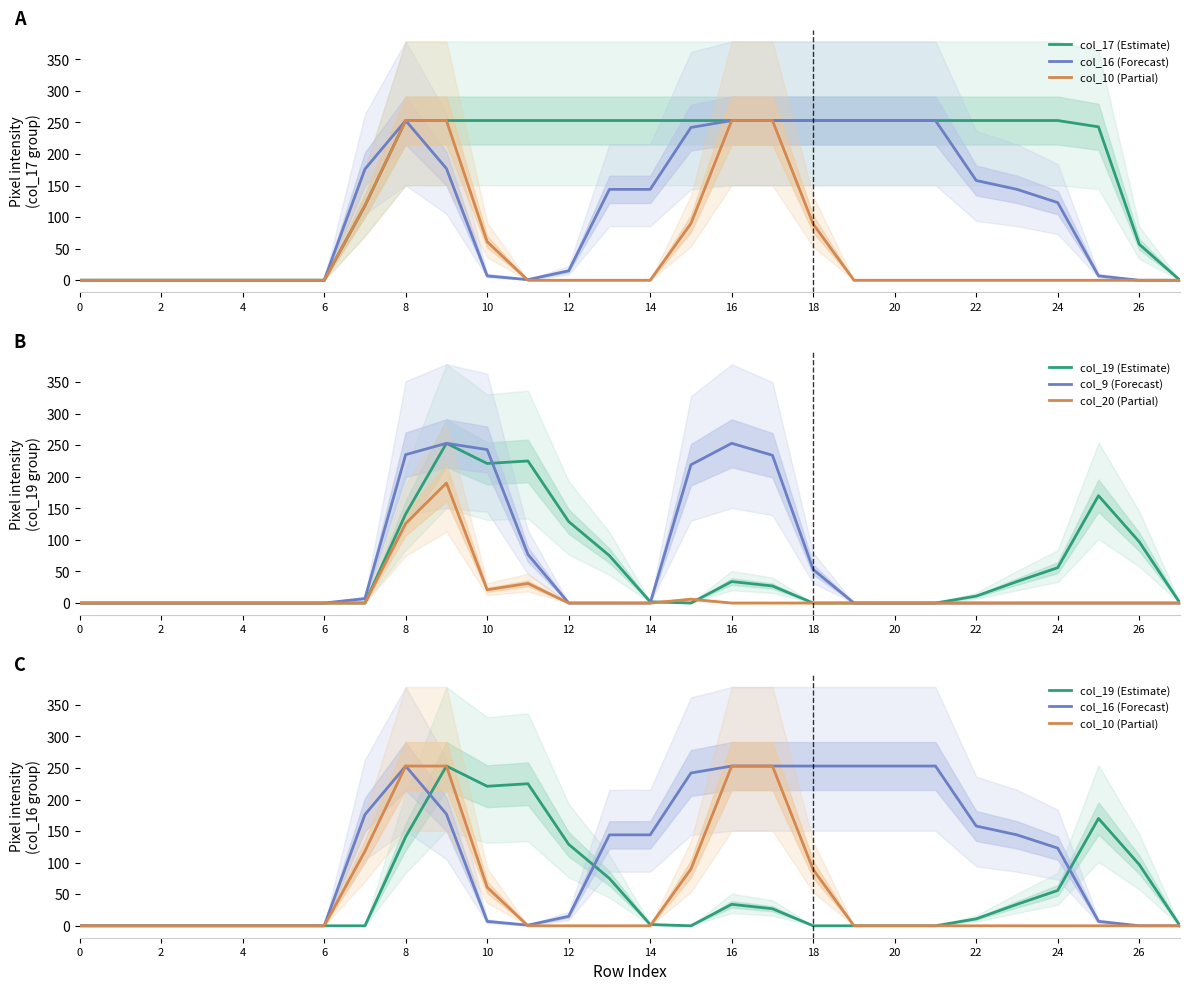

Rank the series by their maximum value, from highest to lowest.

col_17 (Estimate), col_16 (Forecast), col_10 (Partial), col_19 (Estimate), col_9 (Forecast), col_20 (Partial)